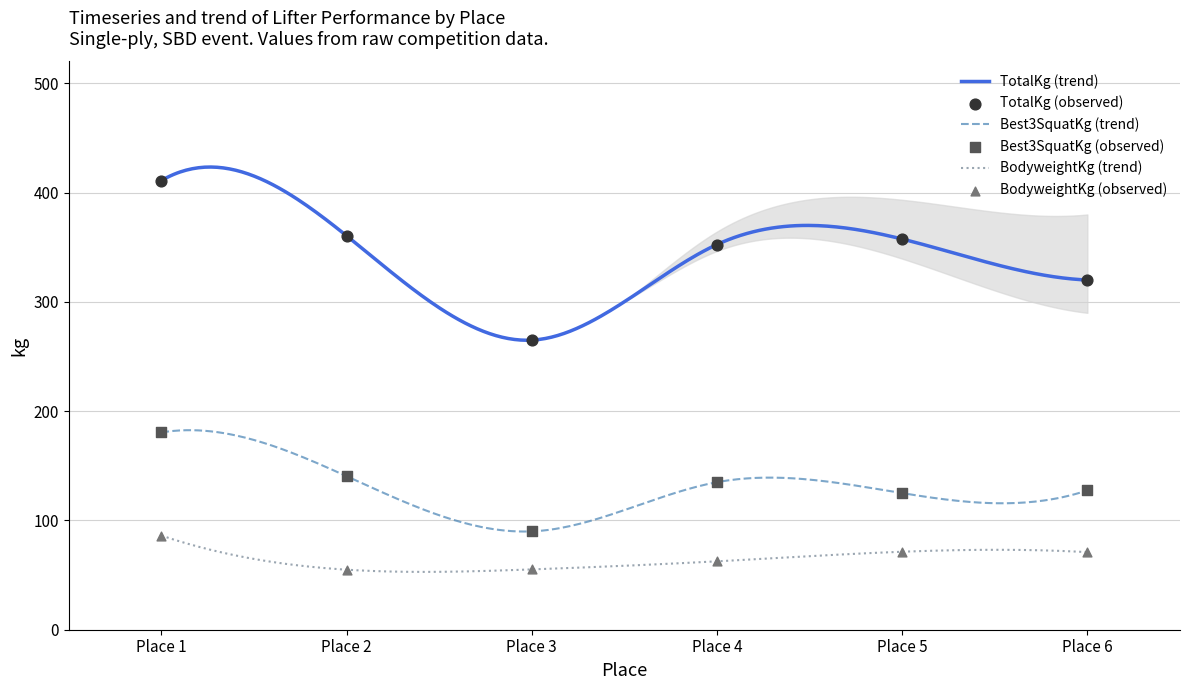

What is the total value across all series at Place 2?

555.9